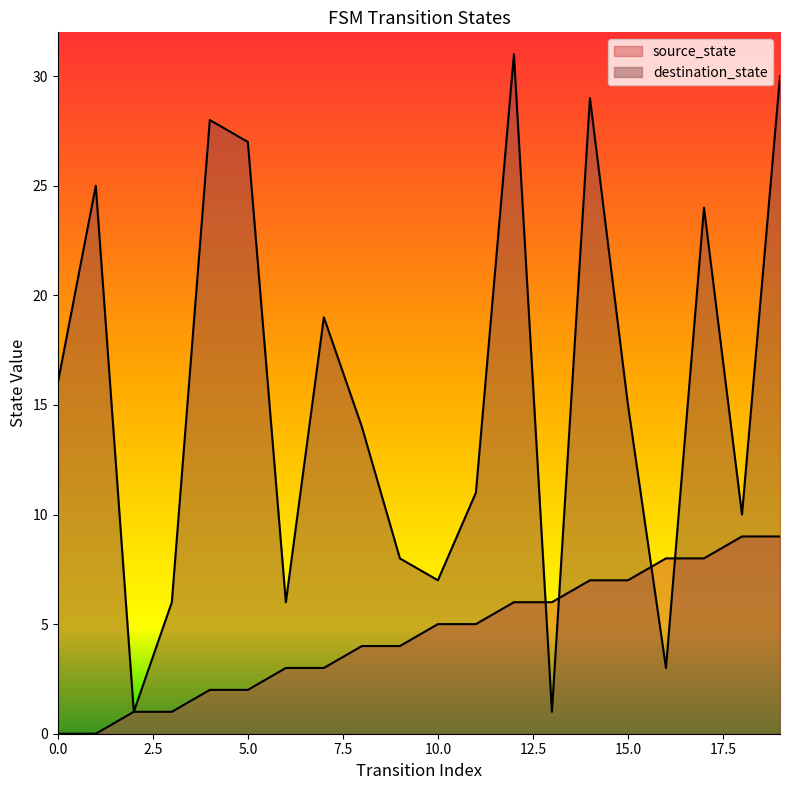

What value does the destination_state series have at 3?

6